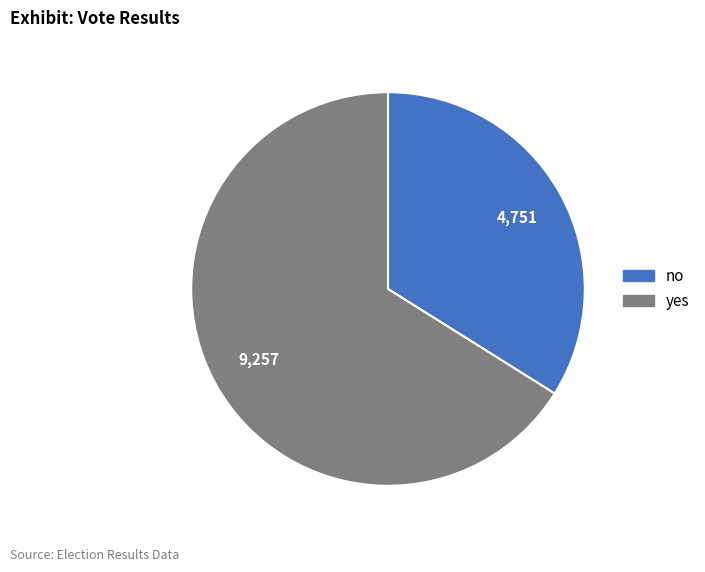

Between no and yes, which is larger?

yes